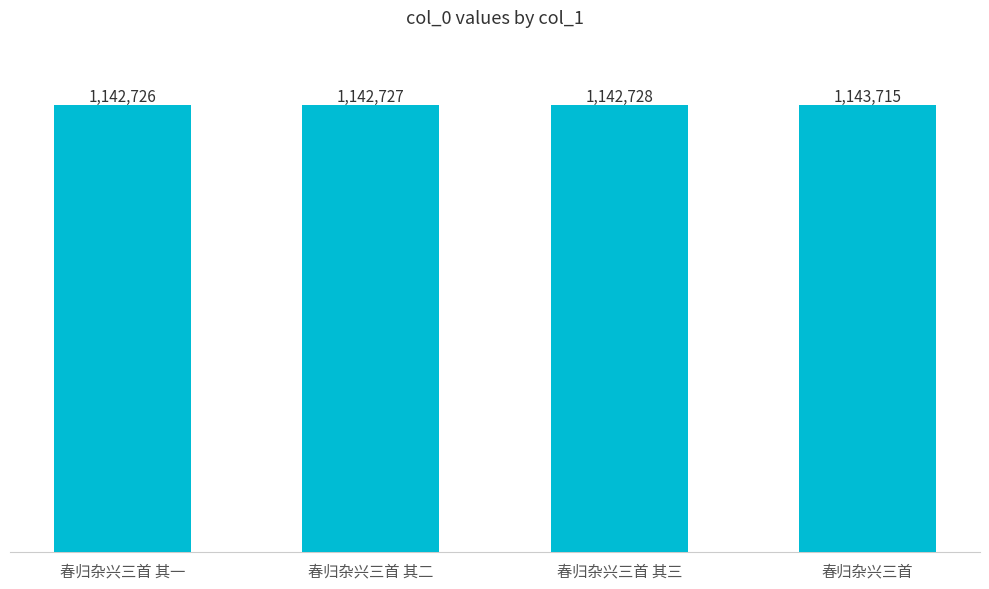

True or false: the data shows 1142727 at 春归杂兴三首 其二.

True